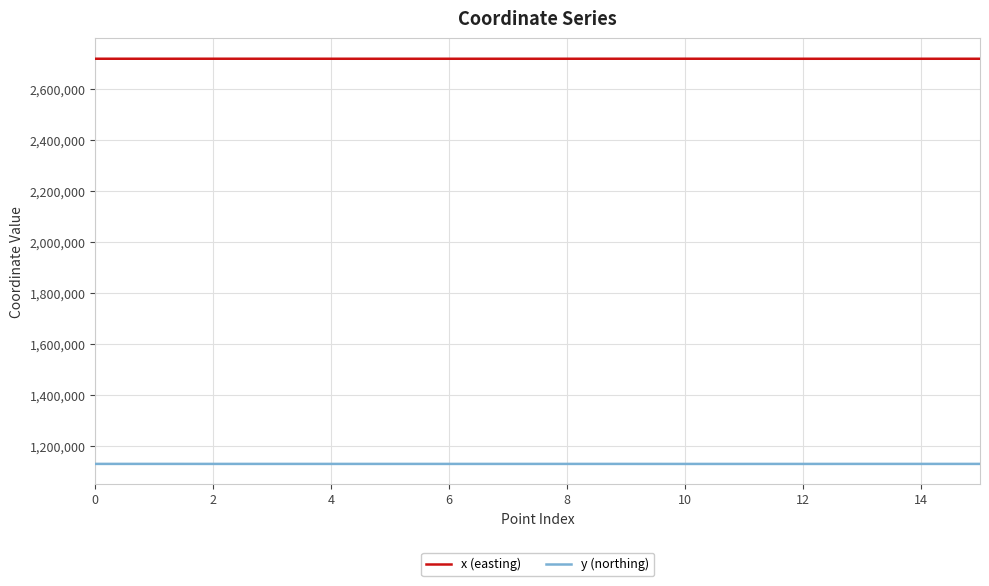

True or false: x (easting) and y (northing) intersect in this chart.

False